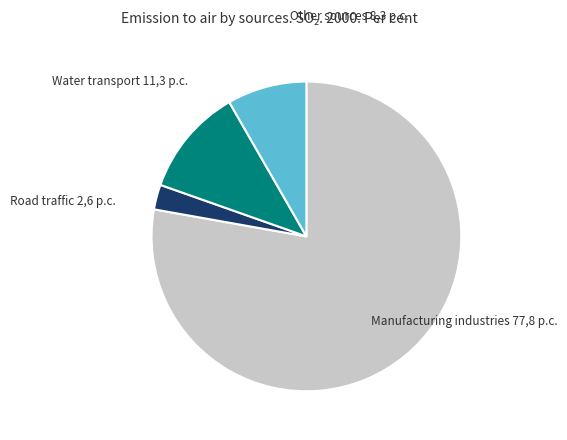

Is there a majority slice in this chart?

Yes